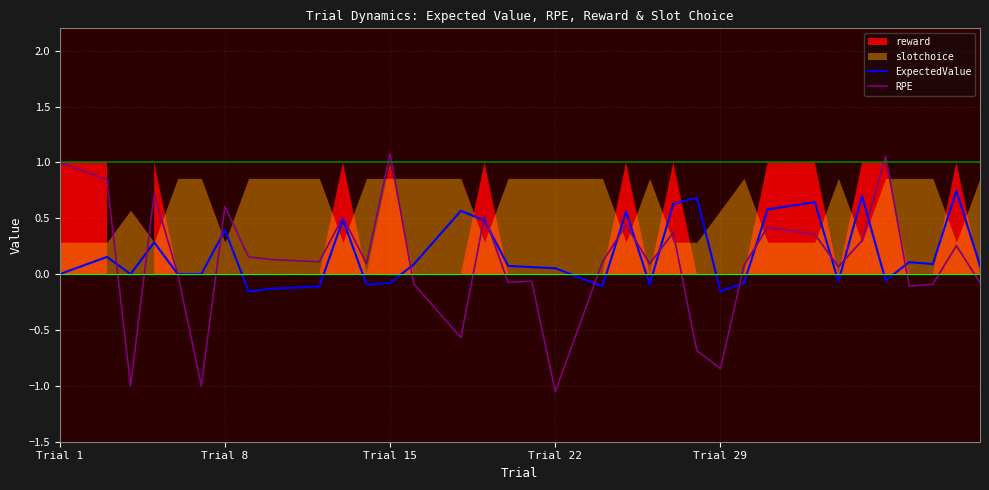

How many positive values does the RPE series have?

22